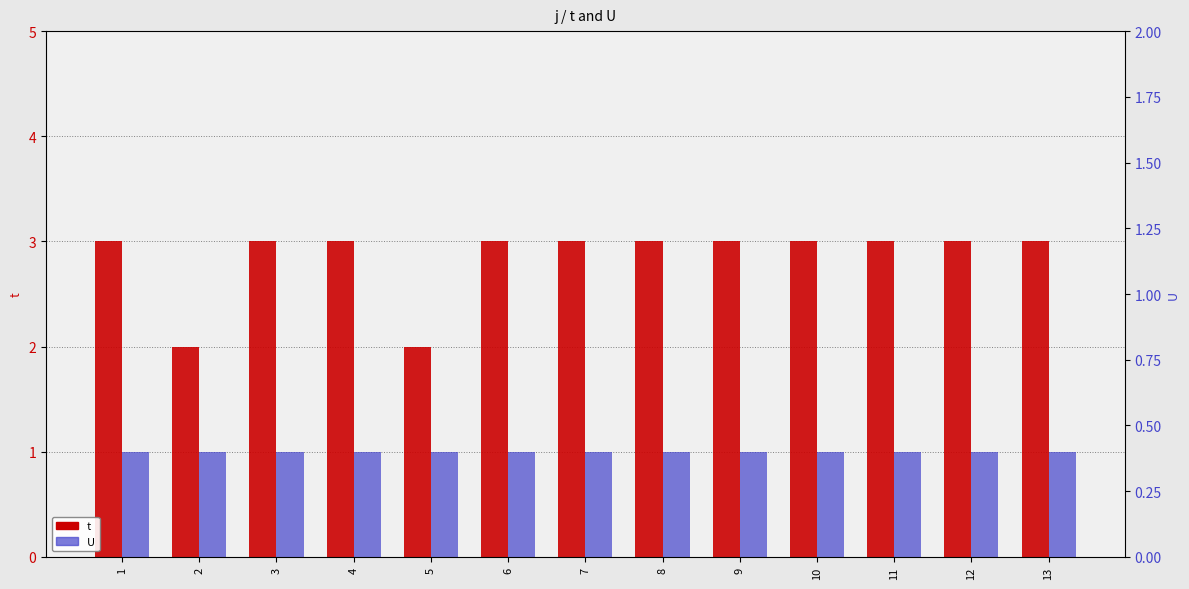

How many series are shown in this chart?

2